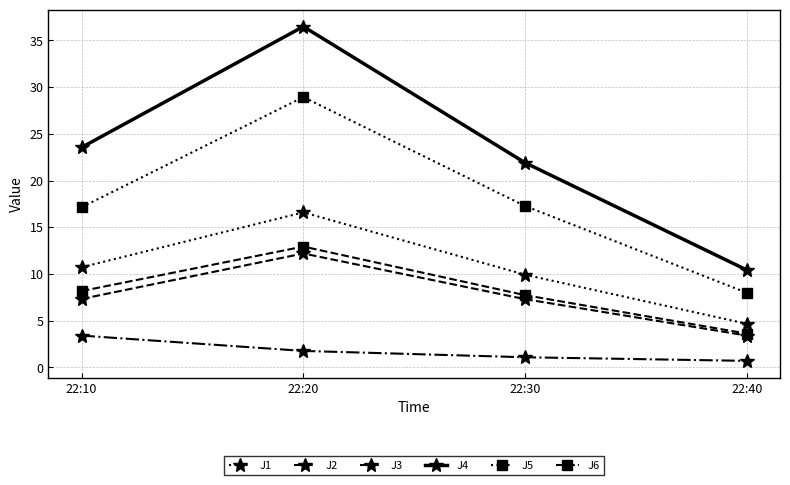

Which series has the widest spread of values?

J4